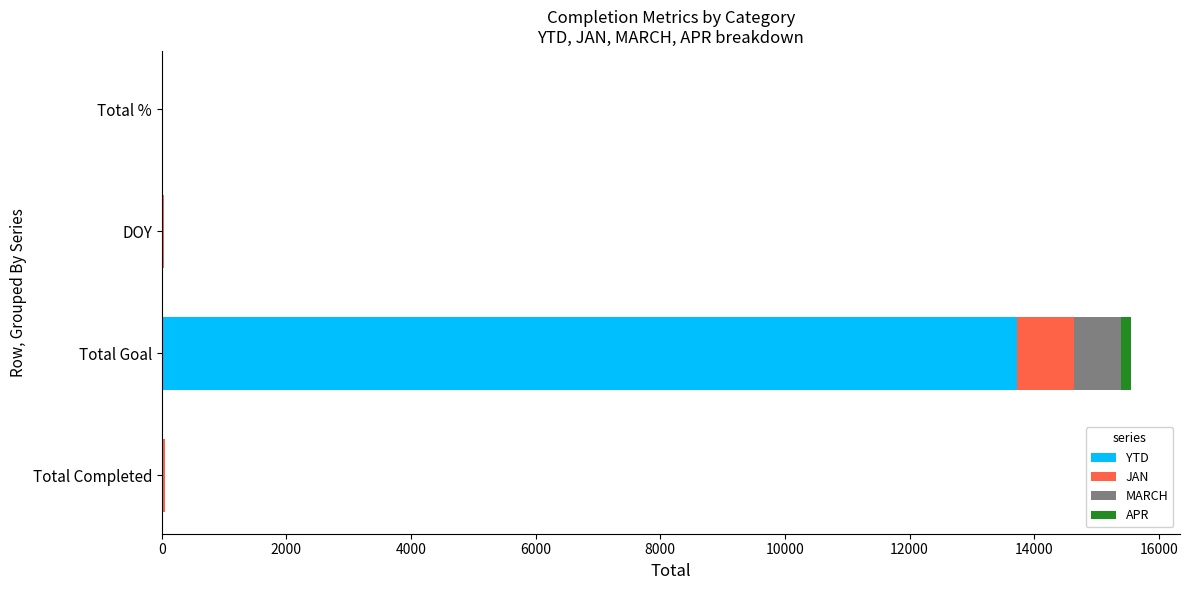

At which category is the sum across all series the highest?

Total Goal